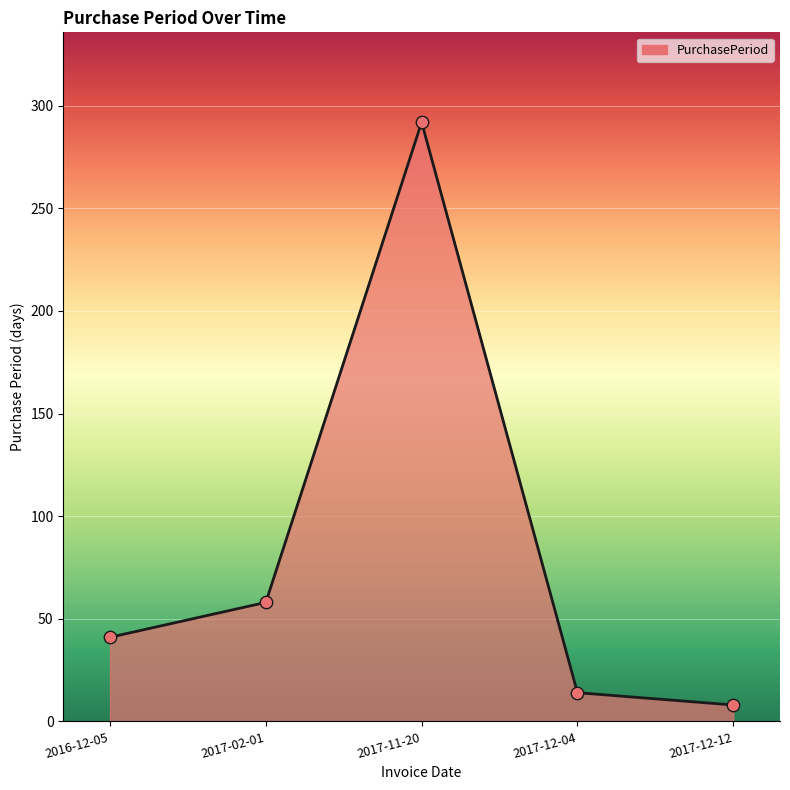

What is the change in value from 2017-11-20 to 2017-12-04?

-278